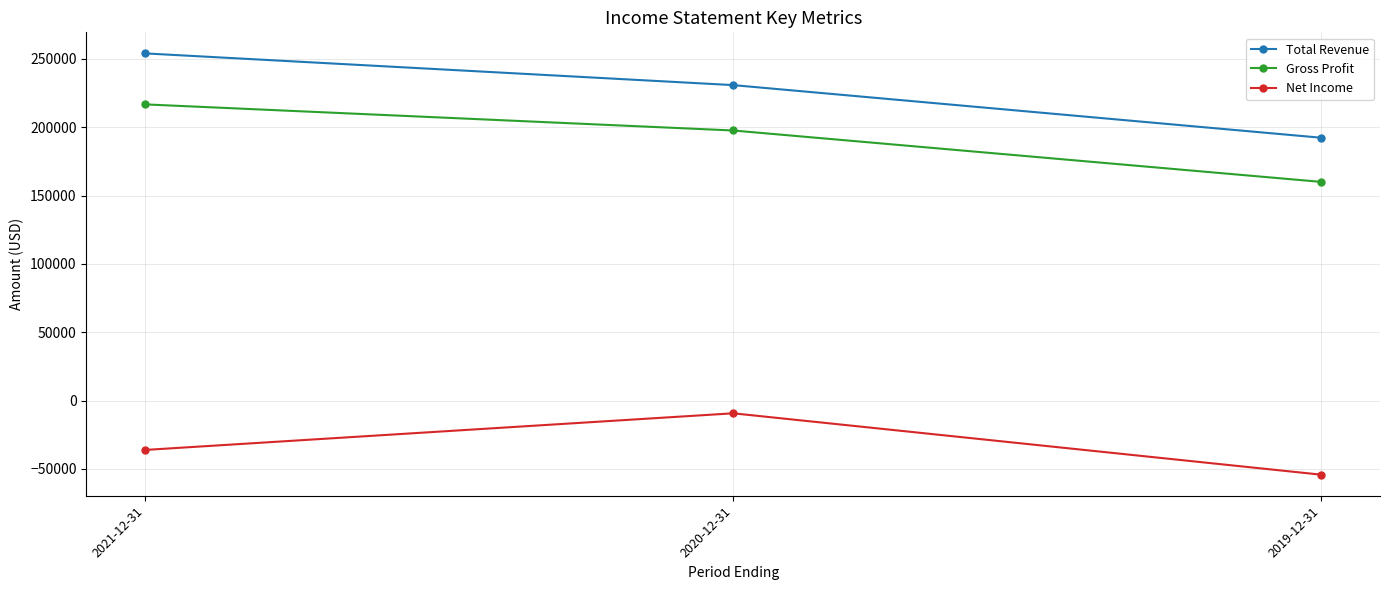

What is the average value of the Total Revenue series?

225700